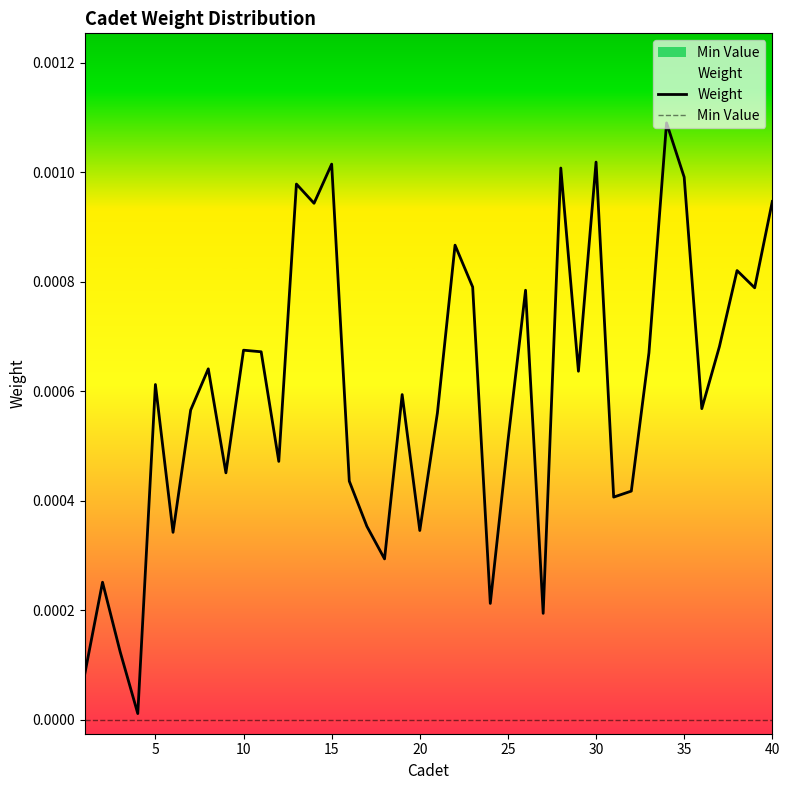

How many lines are shown in the chart?

2